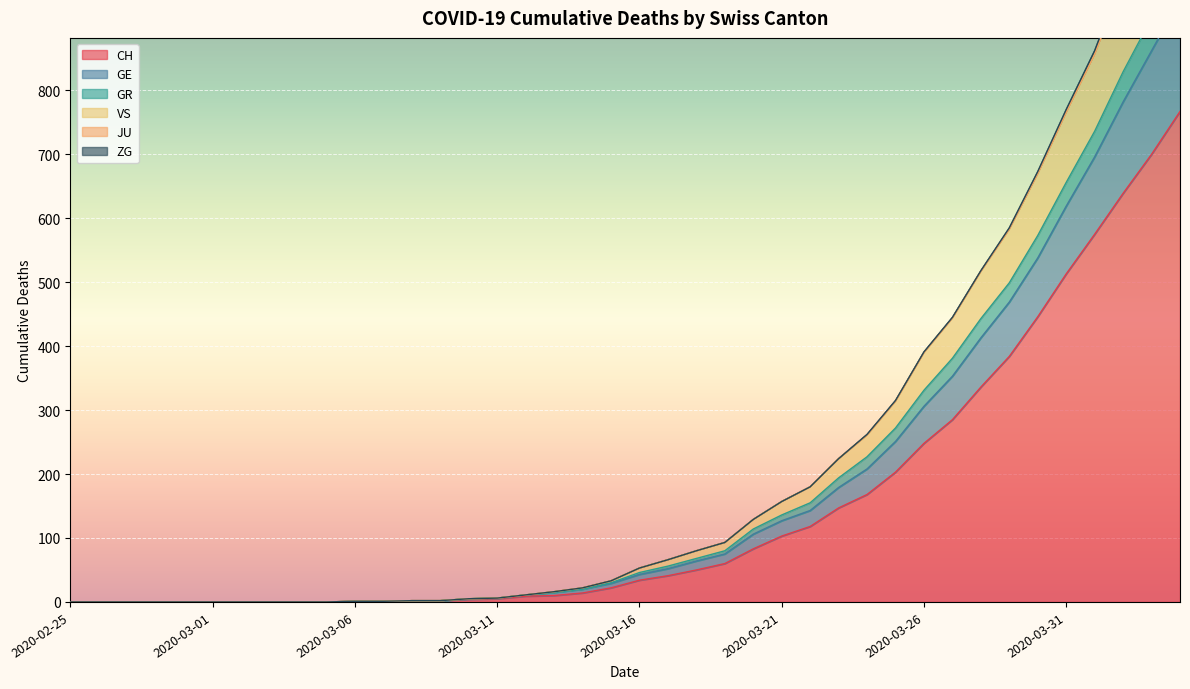

The value of CH at 2020-03-02 is 0. True or false?

True